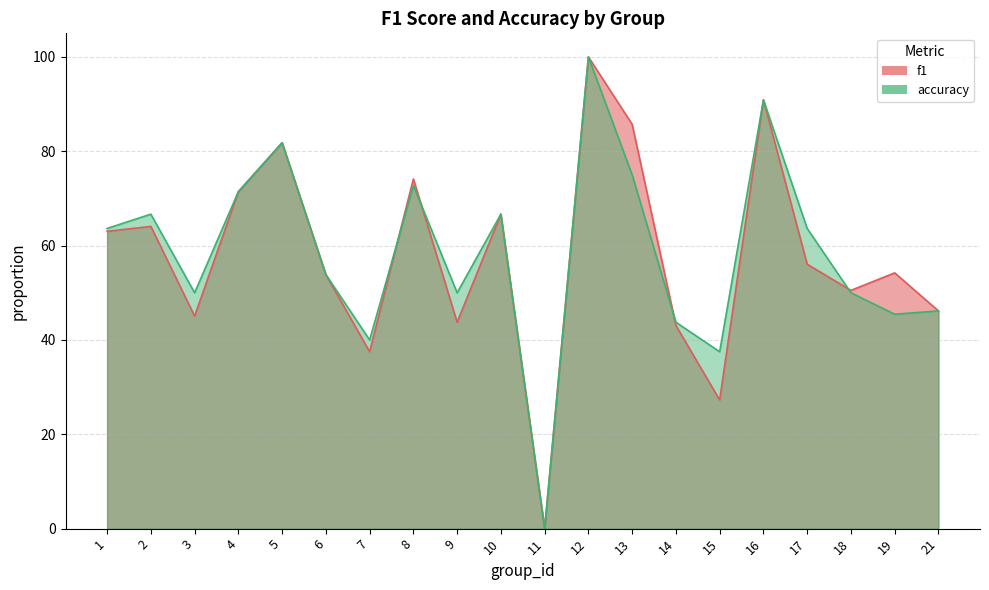

At 18, list the series in order from largest to smallest.

f1, accuracy